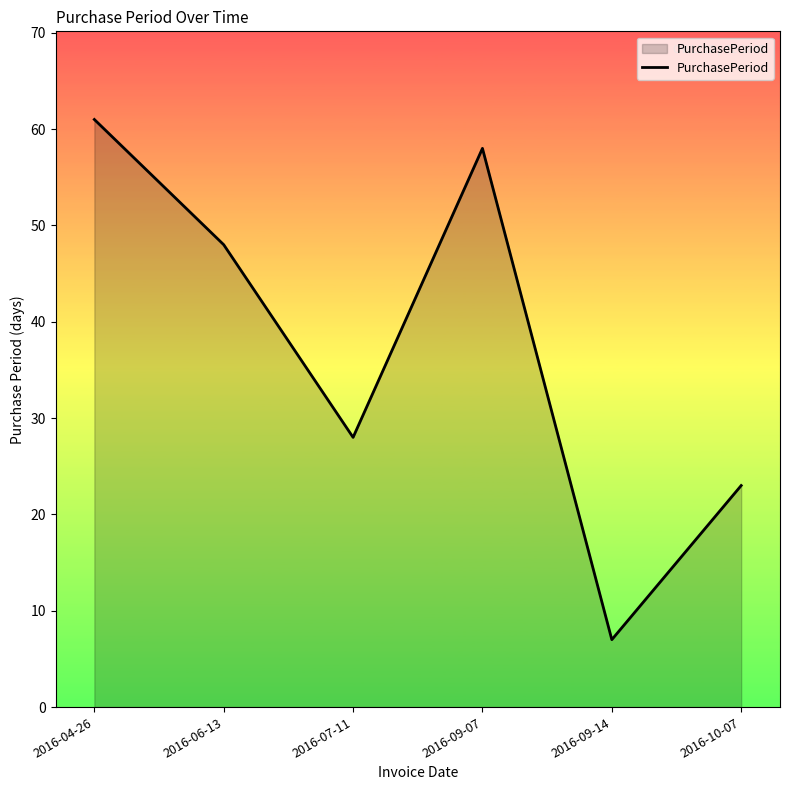

What is the change in value from 2016-07-11 to 2016-09-14?

-21